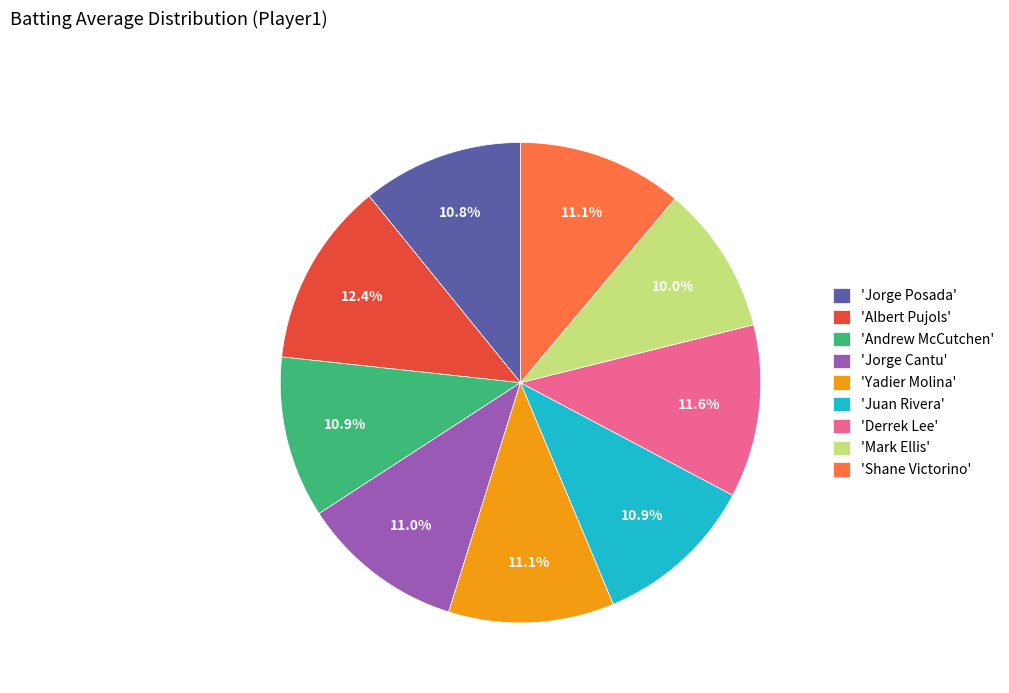

How many segments does this pie chart have?

9